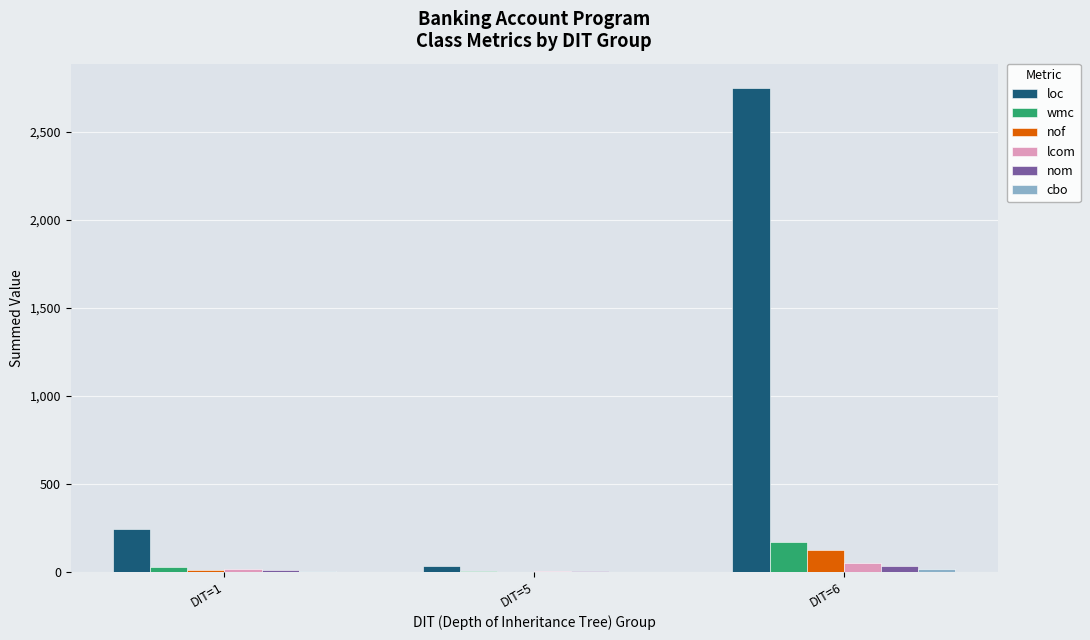

What is the sum of all nof values?

133